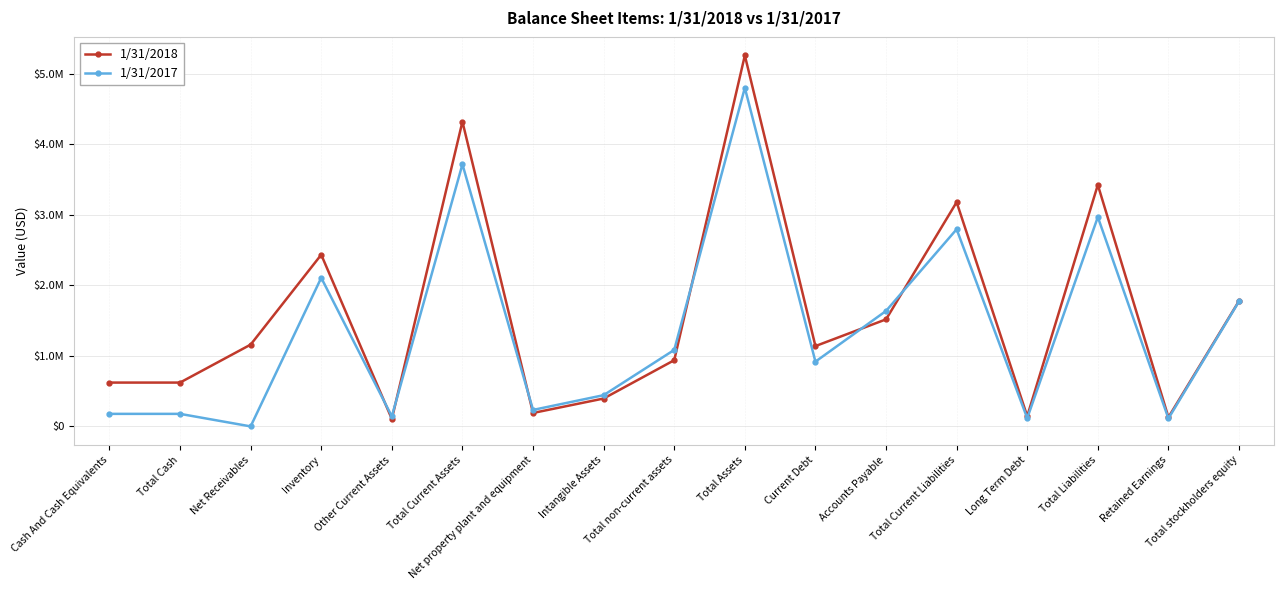

How many times do 1/31/2018 and 1/31/2017 cross each other?

6